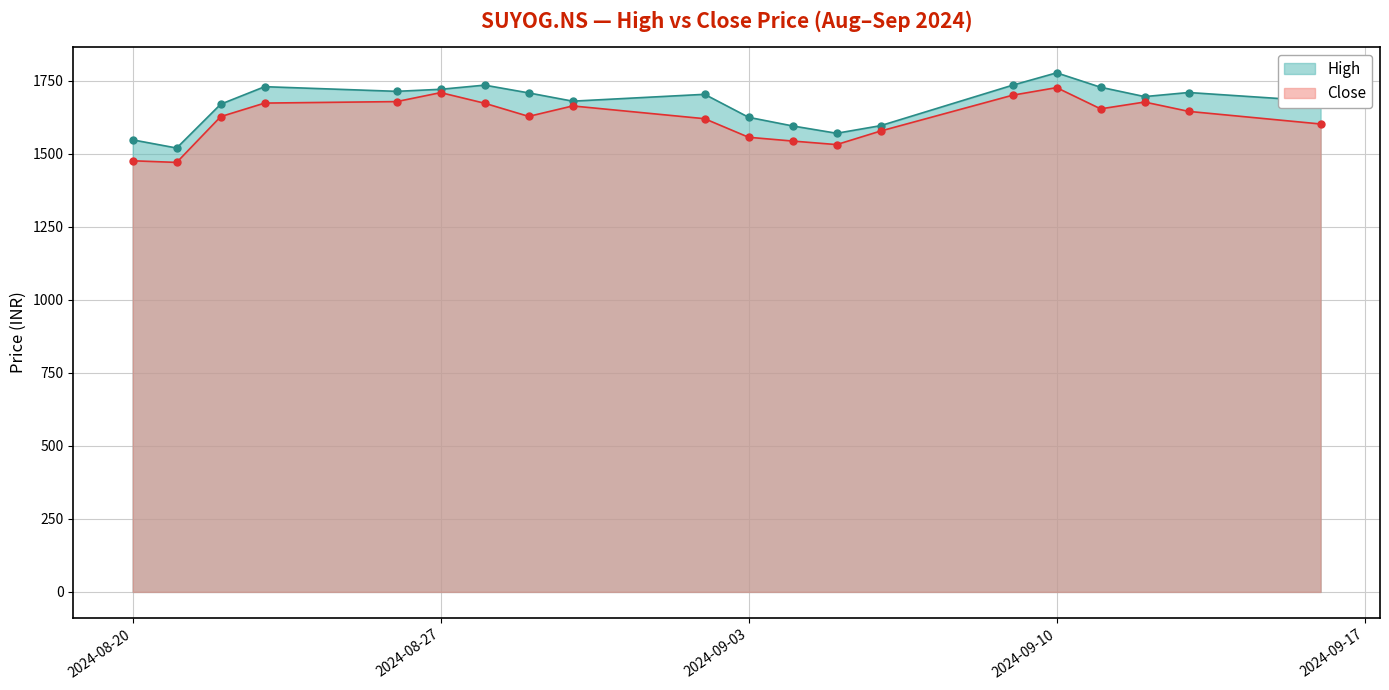

Rank the categories by High value from highest to lowest.

2024-09-10, 2024-08-28, 2024-09-09, 2024-08-23, 2024-09-11, 2024-08-27, 2024-08-26, 2024-09-13, 2024-08-29, 2024-09-02, 2024-09-12, 2024-08-30, 2024-09-16, 2024-08-22, 2024-09-03, 2024-09-06, 2024-09-04, 2024-09-05, 2024-08-20, 2024-08-21